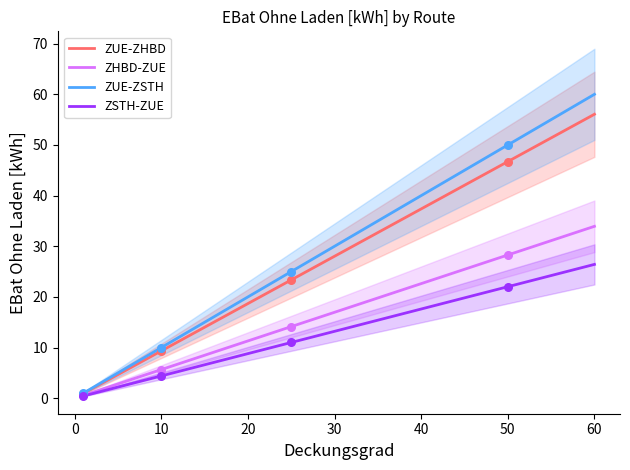

Is the value of ZUE-ZHBD at 60 greater than the value of ZHBD-ZUE at 50?

Yes